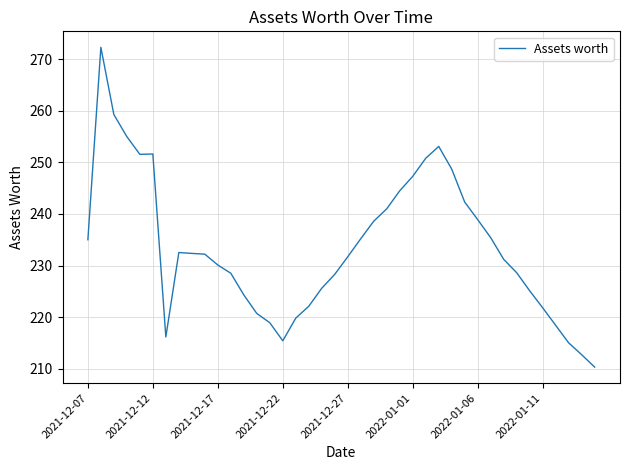

How many lines are shown in the chart?

1